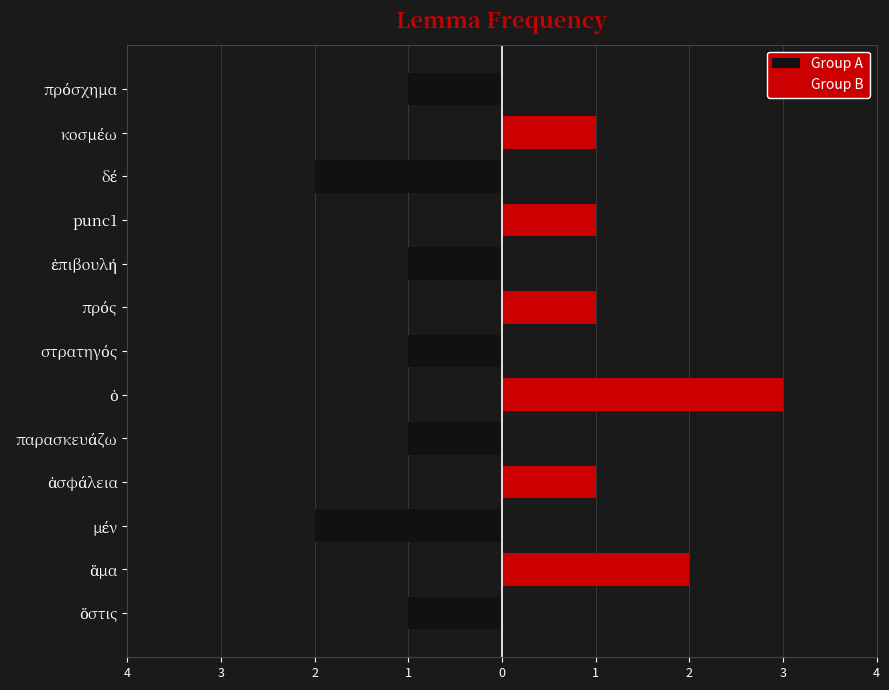

What is the difference between the highest and lowest values at ἐπιβουλή?

1